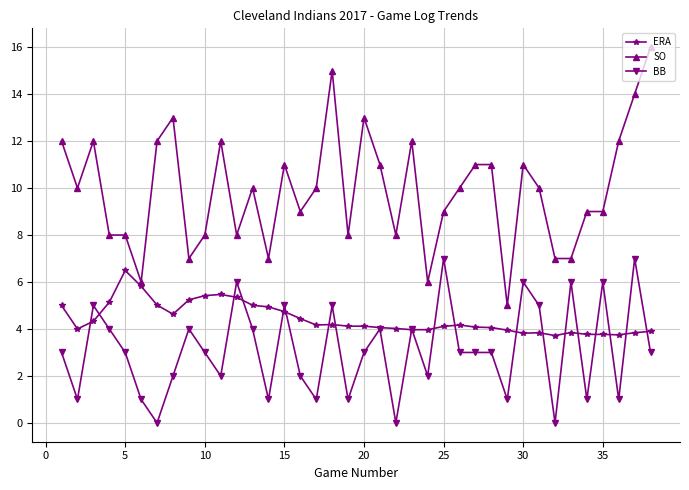

What is the maximum value shown in the chart?

16.0